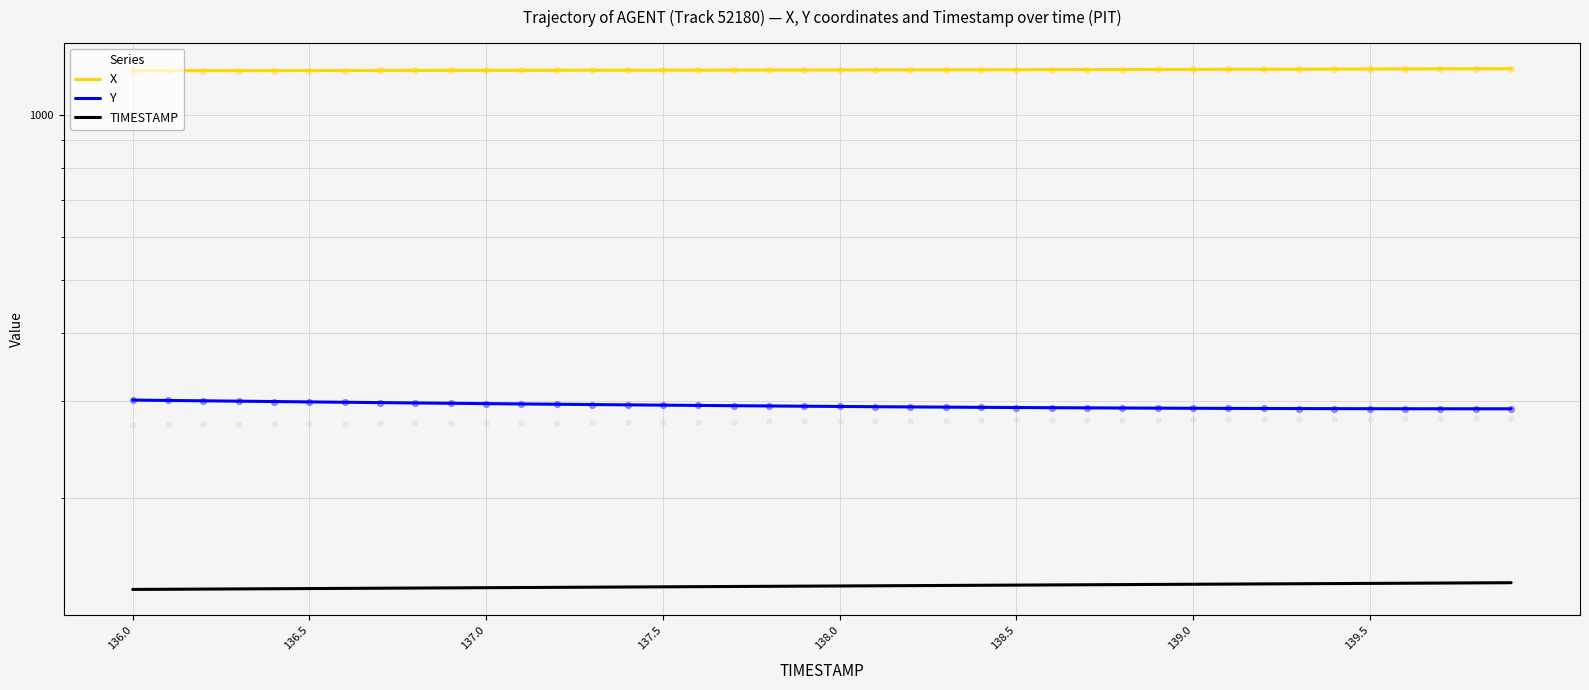

Which series reaches the minimum Y coordinate?

TIMESTAMP